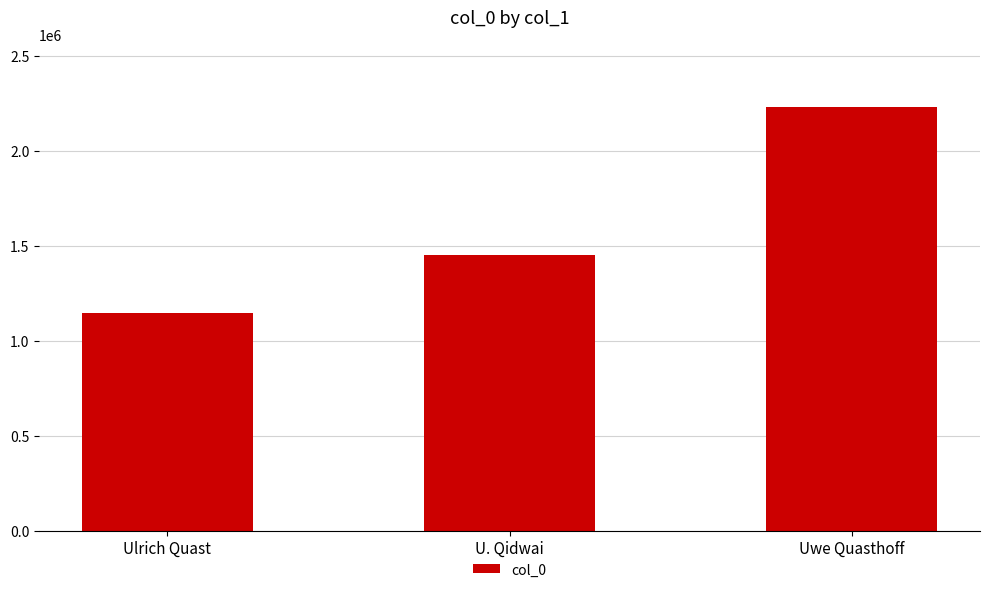

The chart shows a value of 1451232 at U. Qidwai. True or false?

True